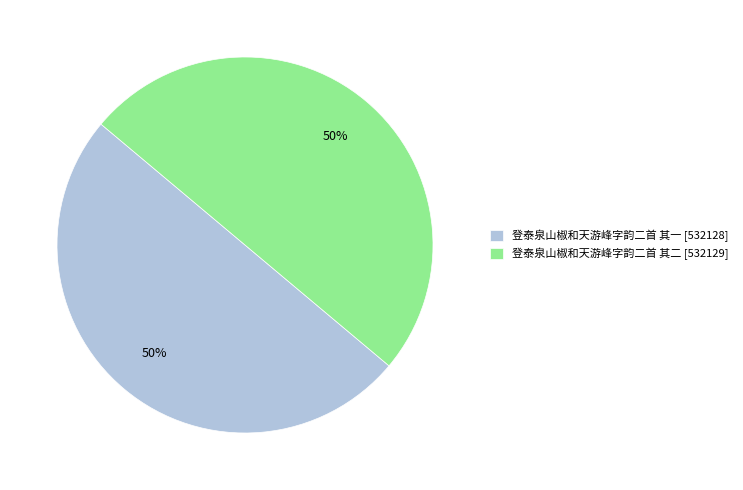

The 登泰泉山椒和天游峰字韵二首 其一 [532128] slice represents 50% of the pie. True or false?

True